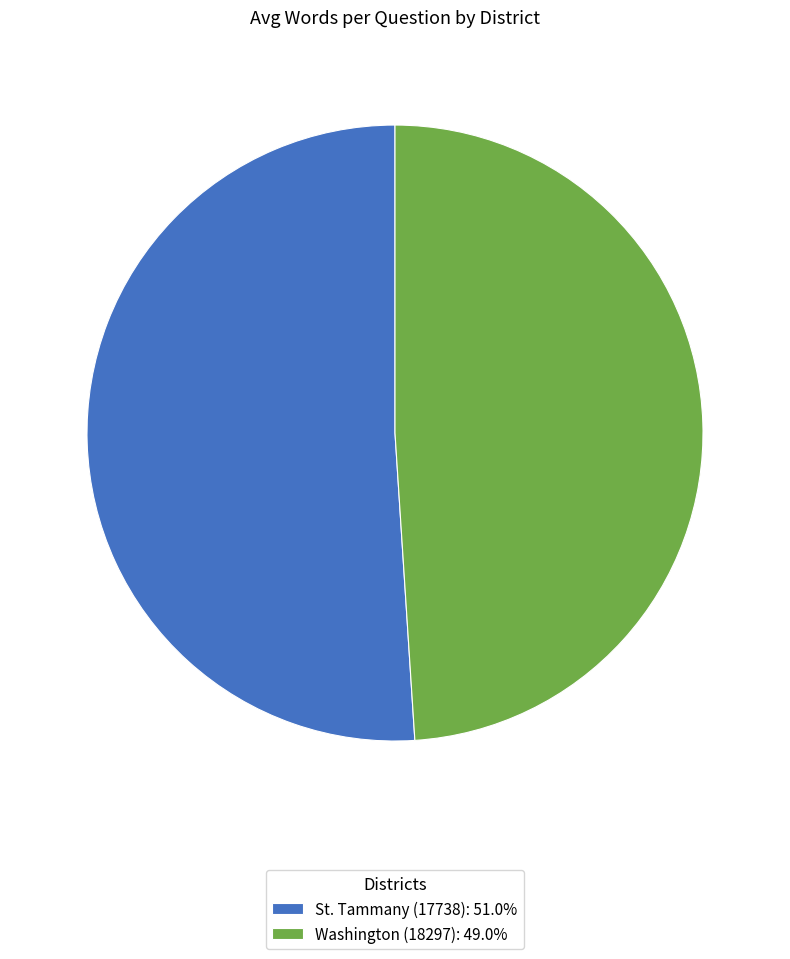

Approximately how many times larger is the value at Washington (18297): 49.0% compared to St. Tammany (17738): 51.0%?

1.0